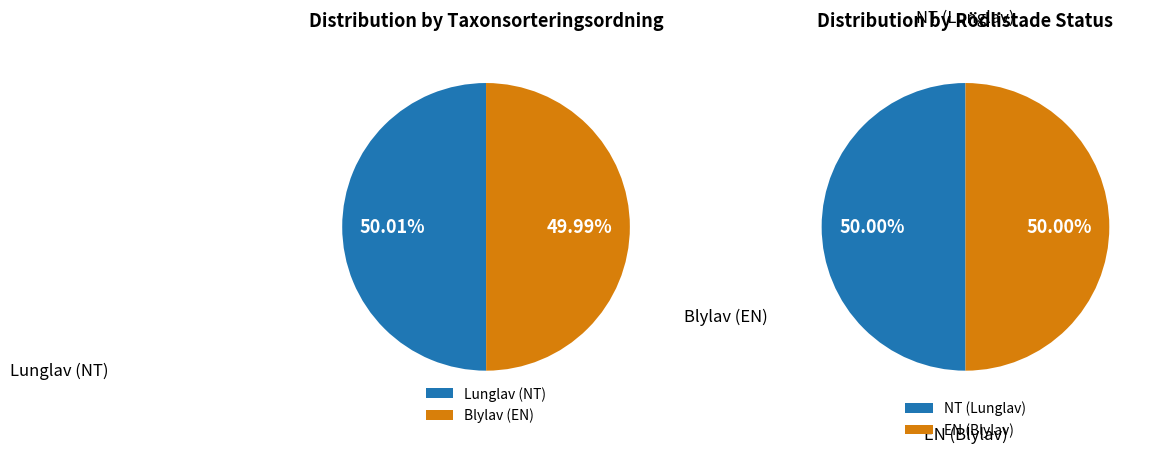

To the nearest percent, what portion does Blylav (EN) represent?

50%